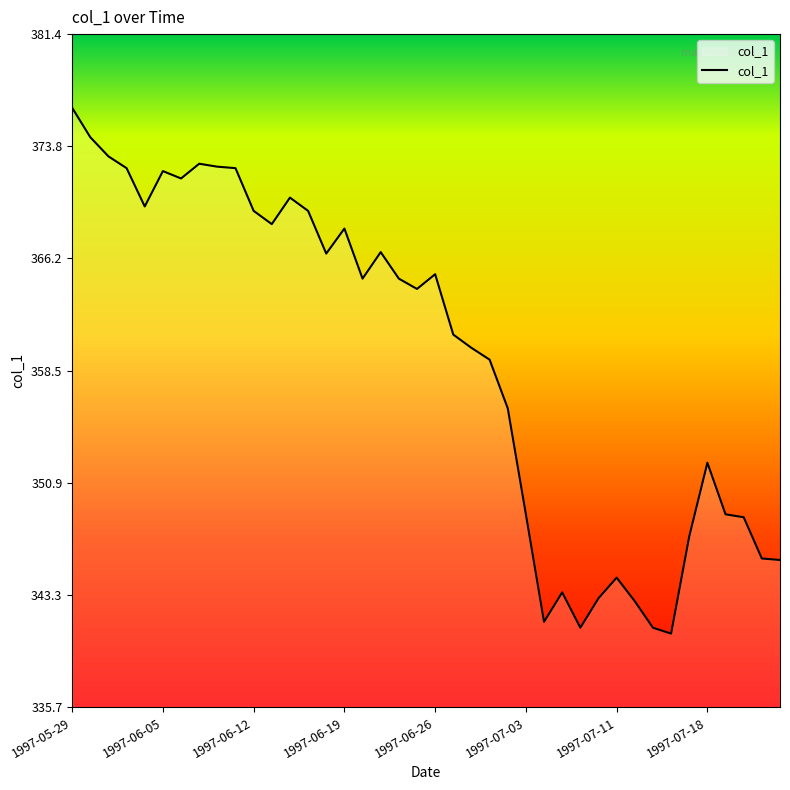

What is the minimum value shown in the chart?

340.7